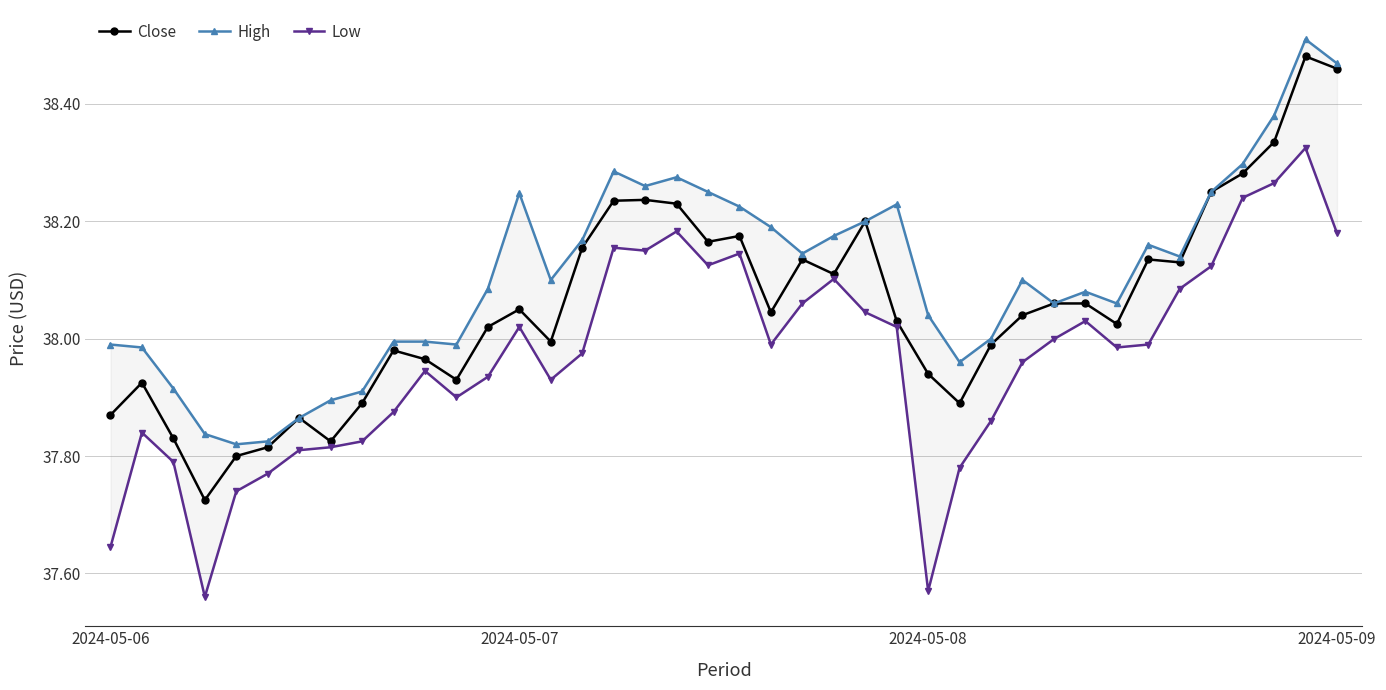

True or false: Close and High intersect in this chart.

False